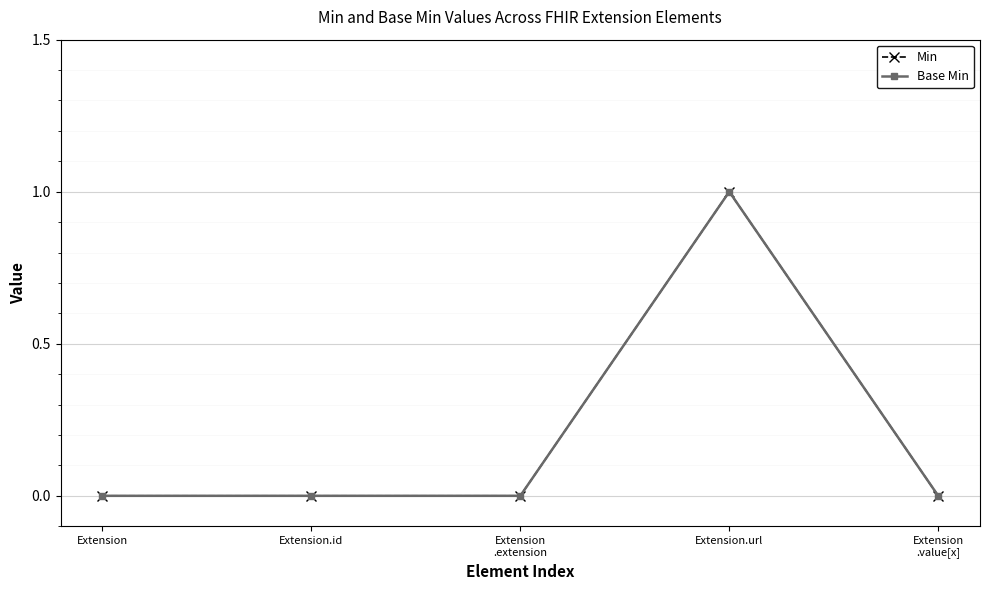

The value of Min at Extension.id is 1. True or false?

False